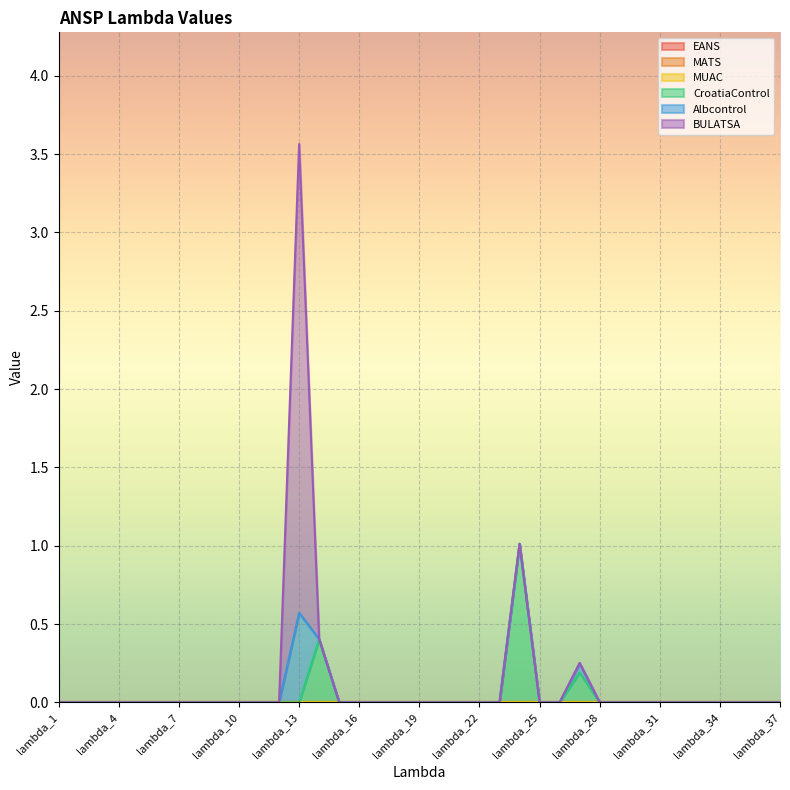

Is it true that MATS equals 0.0 at lambda_35?

True